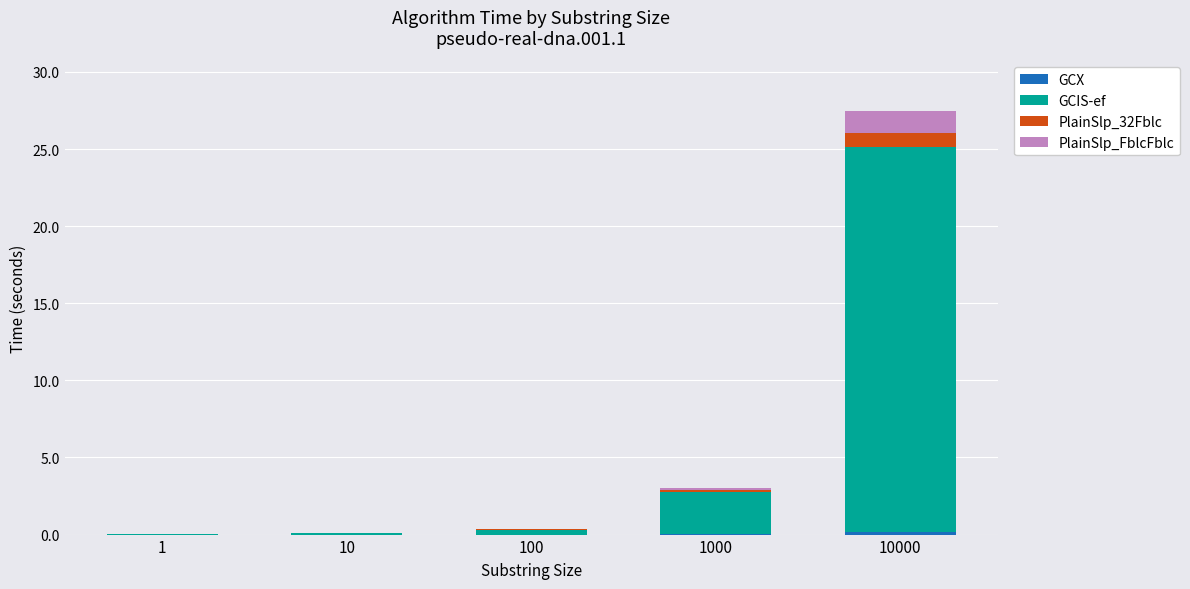

At which category is the sum across all series the highest?

10000